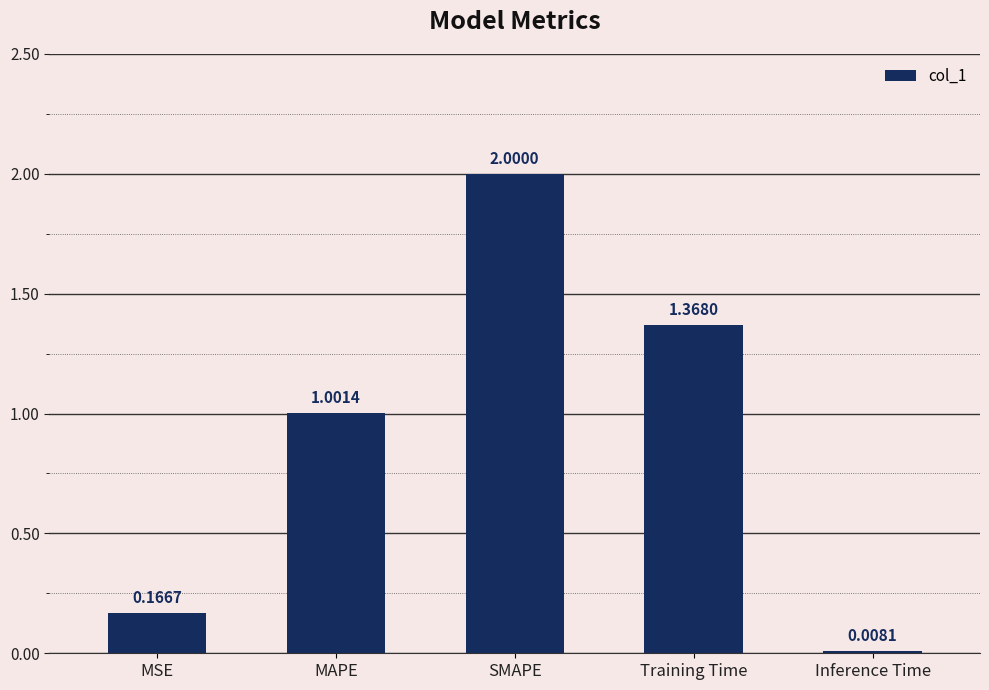

How many series are shown in this chart?

1